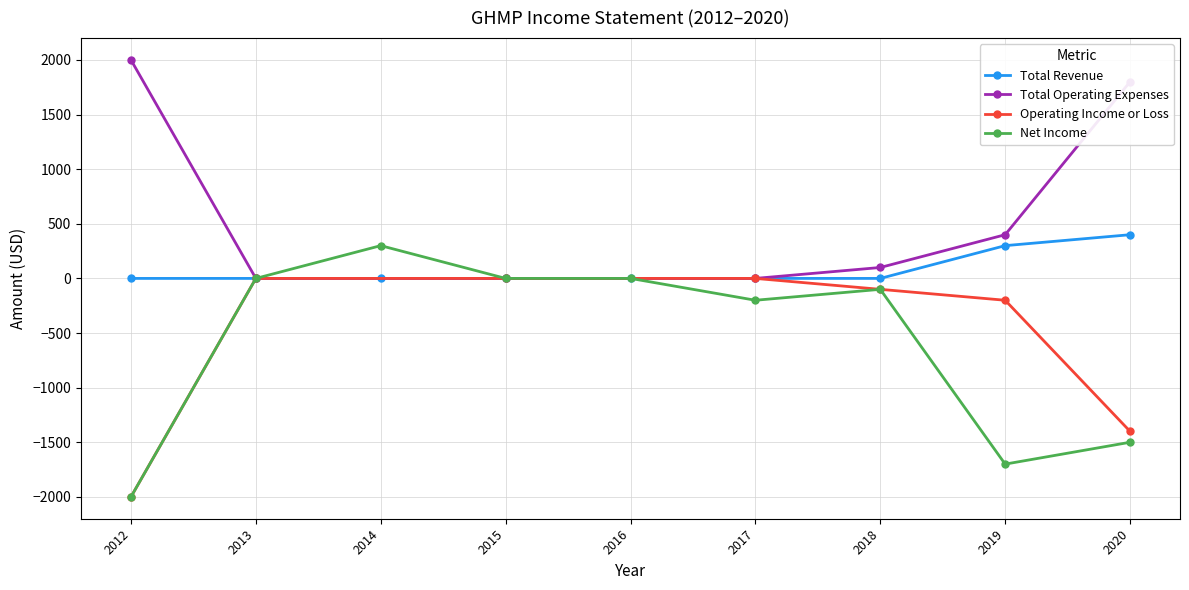

Is it true that Total Operating Expenses equals 1331 at 2012?

False